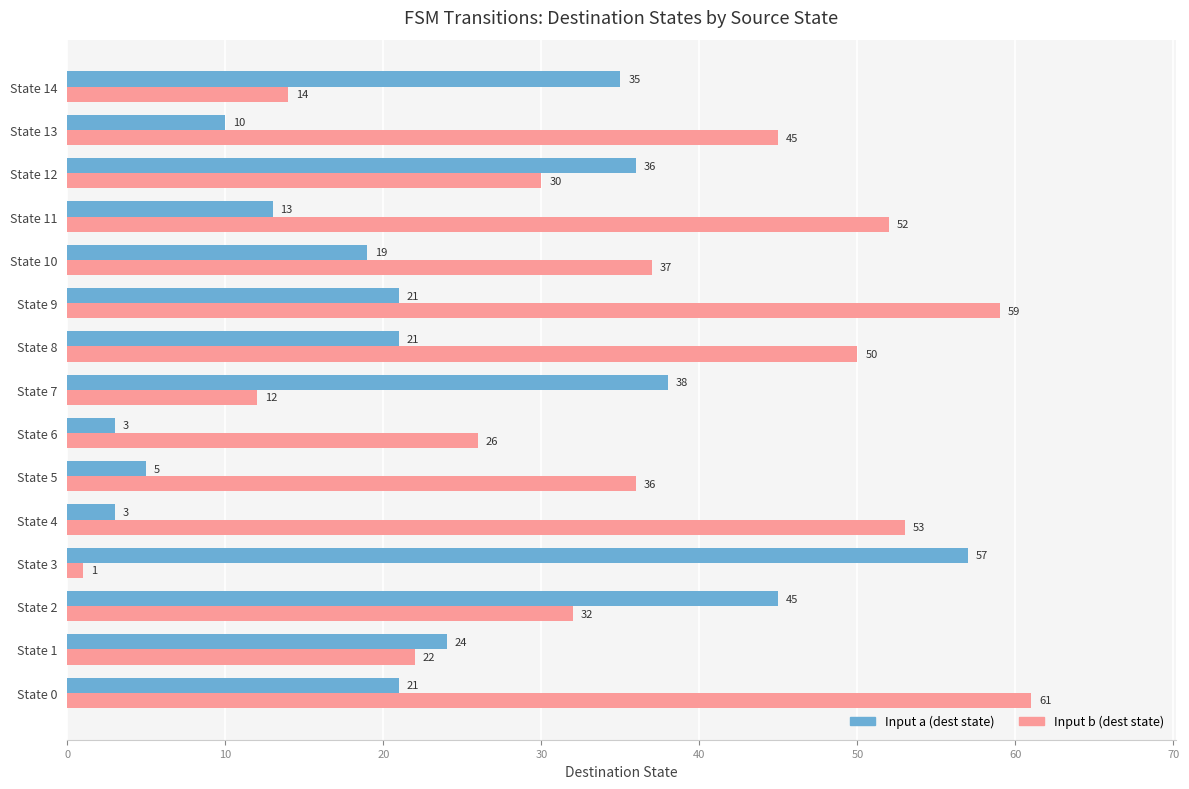

What is the total value across all series at State 6?

29